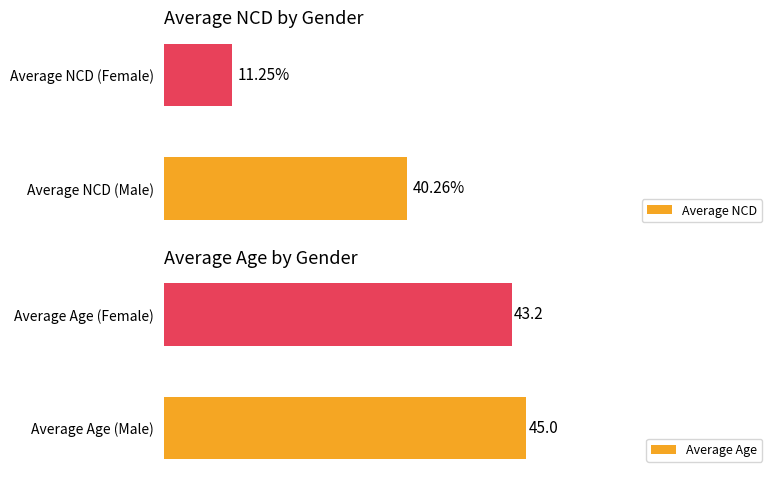

At which label does Average Age reach its minimum?

Average Age (Female)